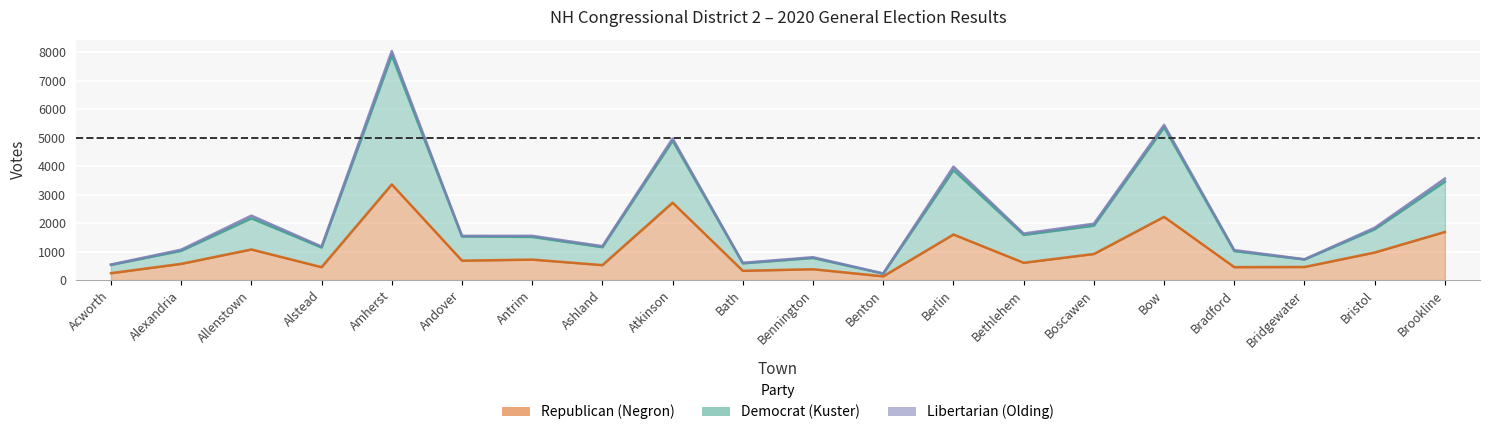

True or false: Democrat (Kuster) and Republican (Negron) intersect in this chart.

False